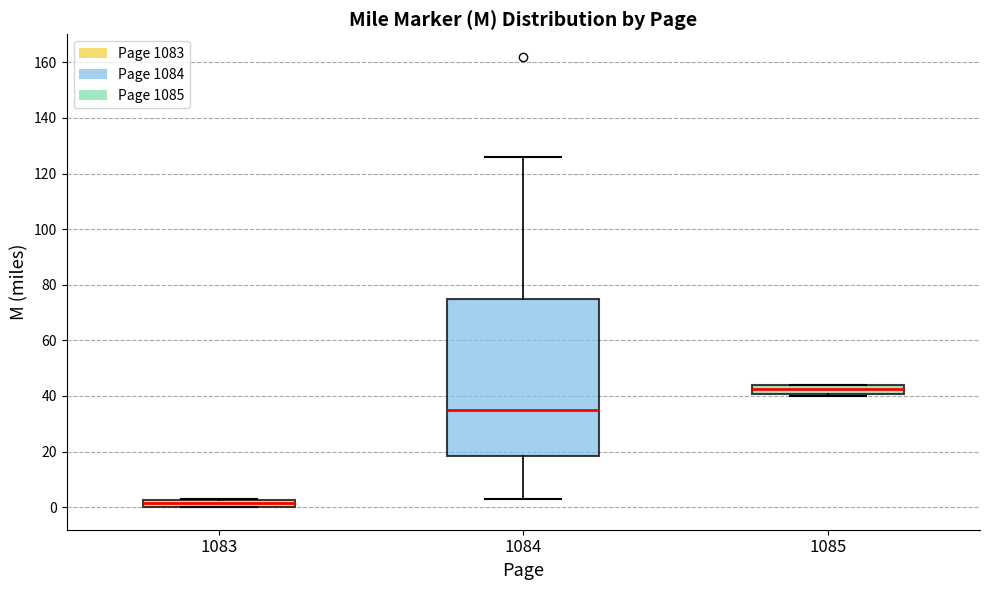

Comparing the boxes themselves (not the whiskers), which one is the tallest?

1084